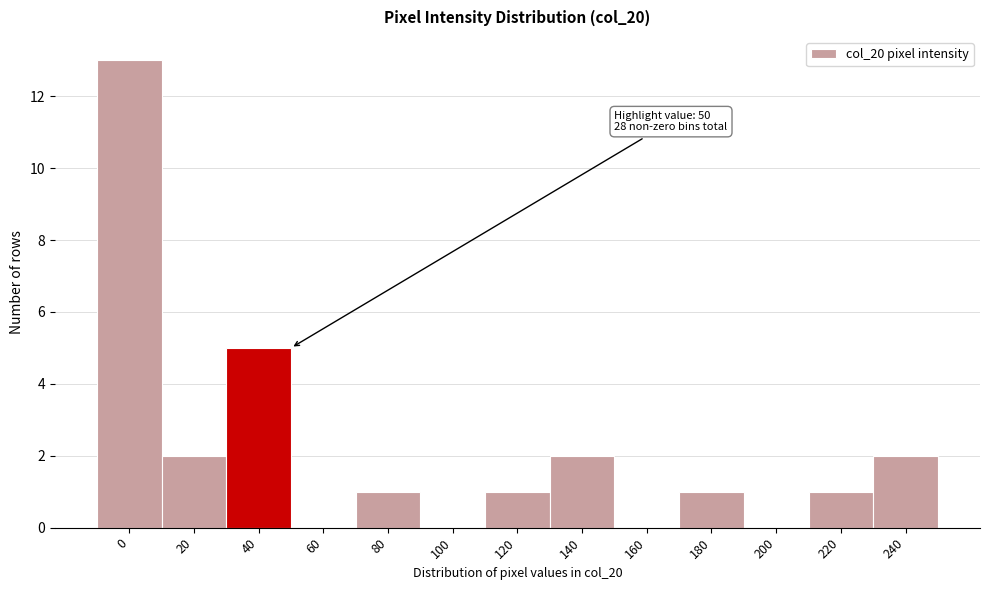

Reading left to right, extract all data points from this chart.

0=13	20=2	40=5	60=0	80=1	100=0	120=1	140=2	160=0	180=1	200=0	220=1	240=2